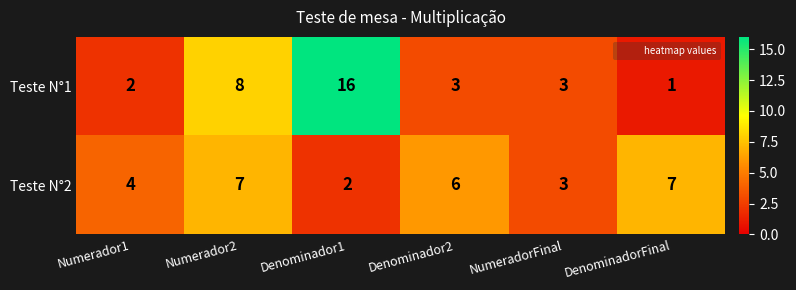

Between NumeradorFinal and DenominadorFinal, which series saw the biggest shift?

Teste N°2